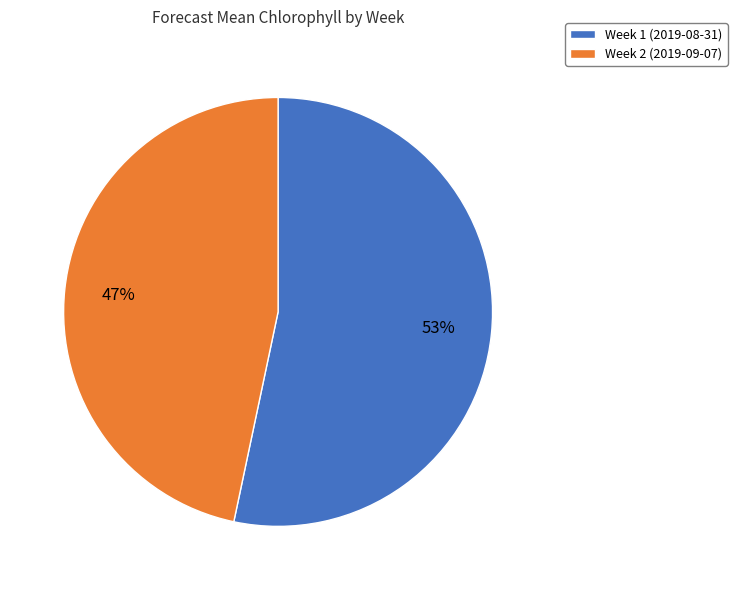

Rank the categories by value from lowest to highest.

Week 2 (2019-09-07), Week 1 (2019-08-31)